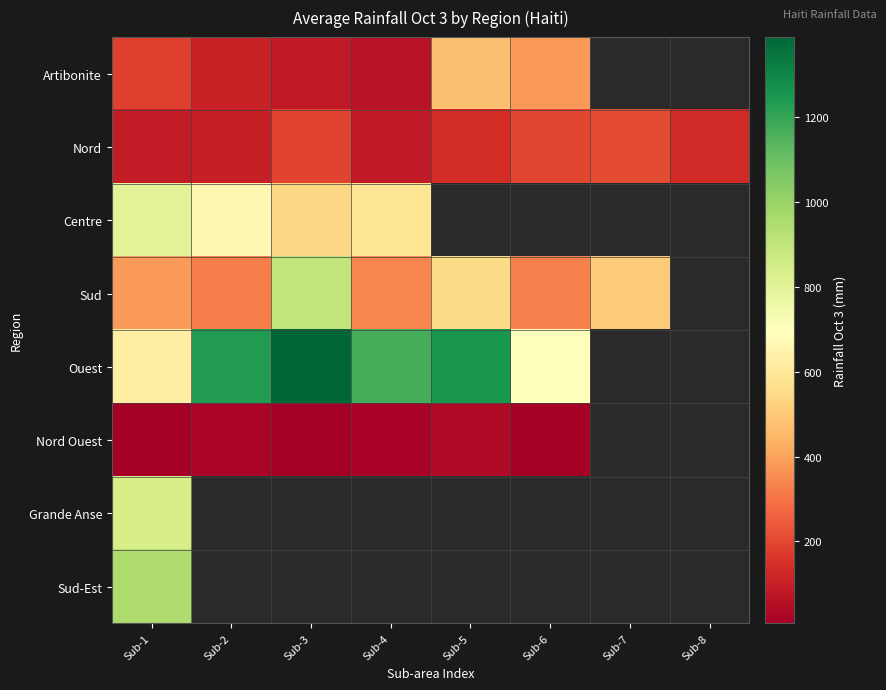

At which label does Centre reach its peak?

Sub-1